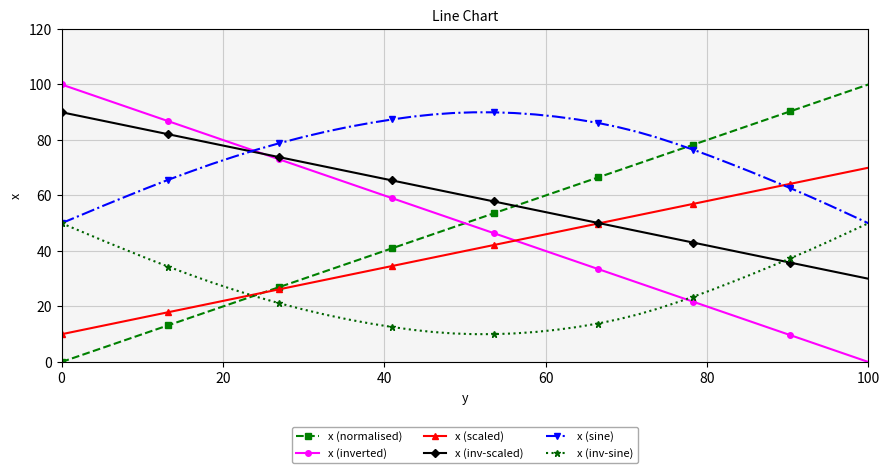

What is the lowest value of the x (scaled) series?

10.0